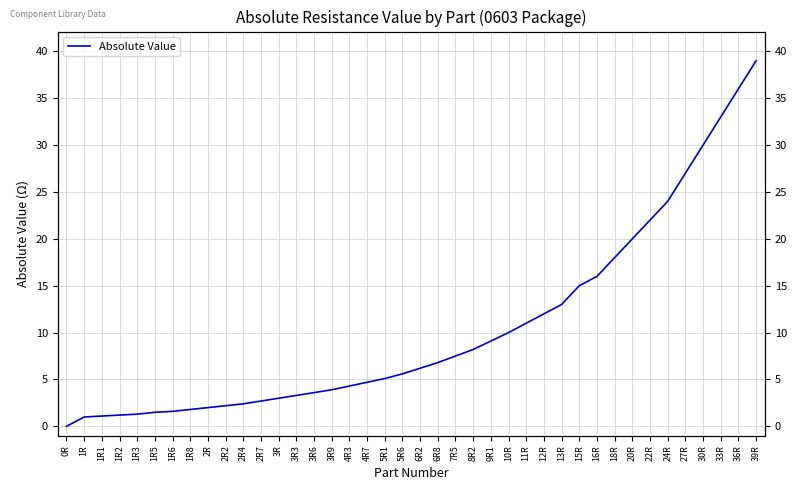

Approximately how many times larger is the value at 3R compared to 27R?

0.1